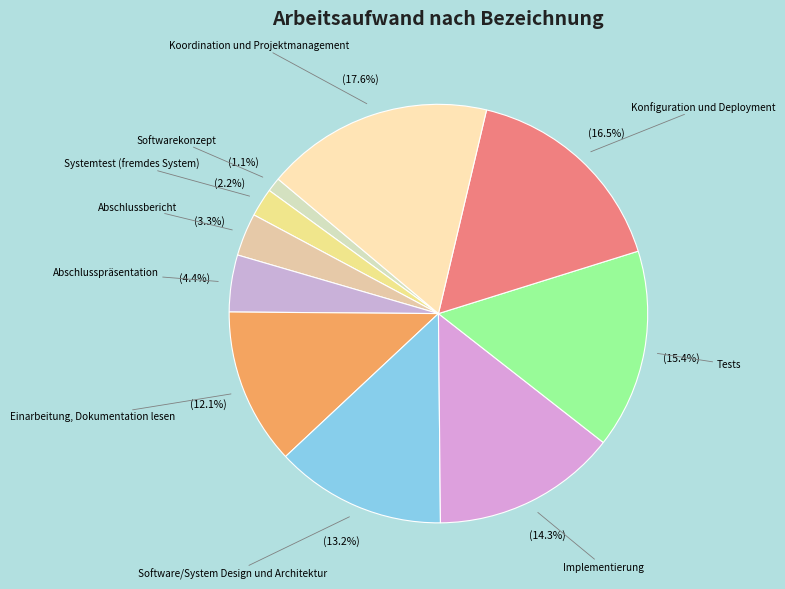

What is the ratio of the value at Koordination und Projektmanagement to the value at Softwarekonzept?

16.0